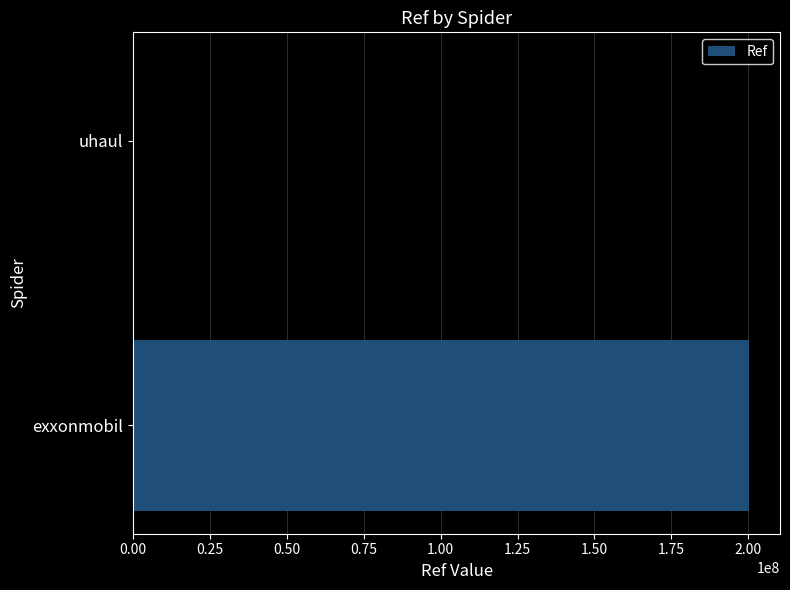

What is the approximate value at exxonmobil?

200324081